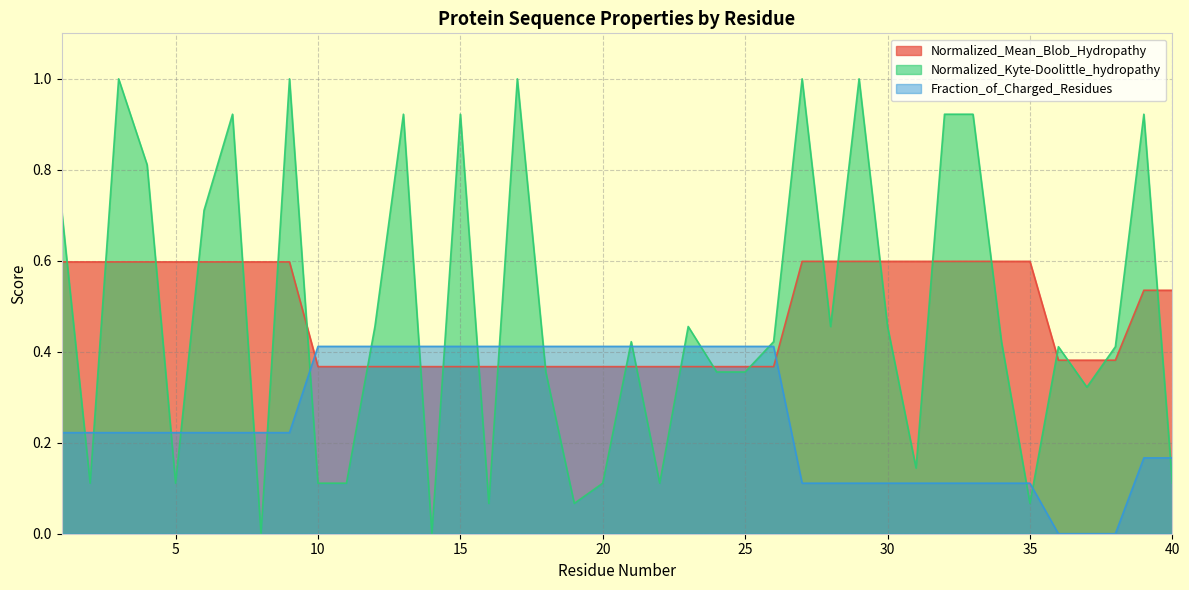

What is the greatest value displayed?

1.0